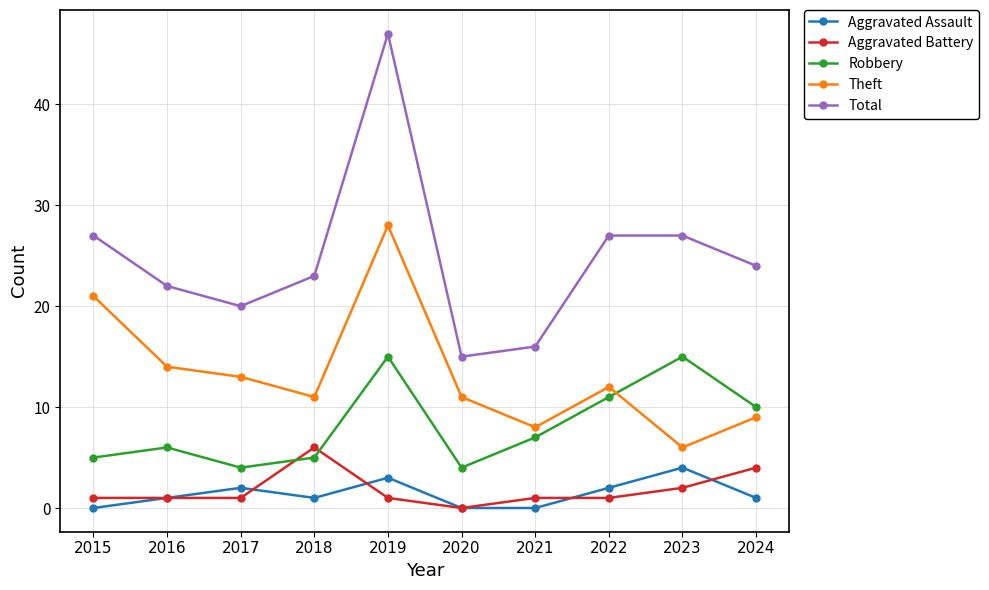

How many lines are shown in the chart?

5